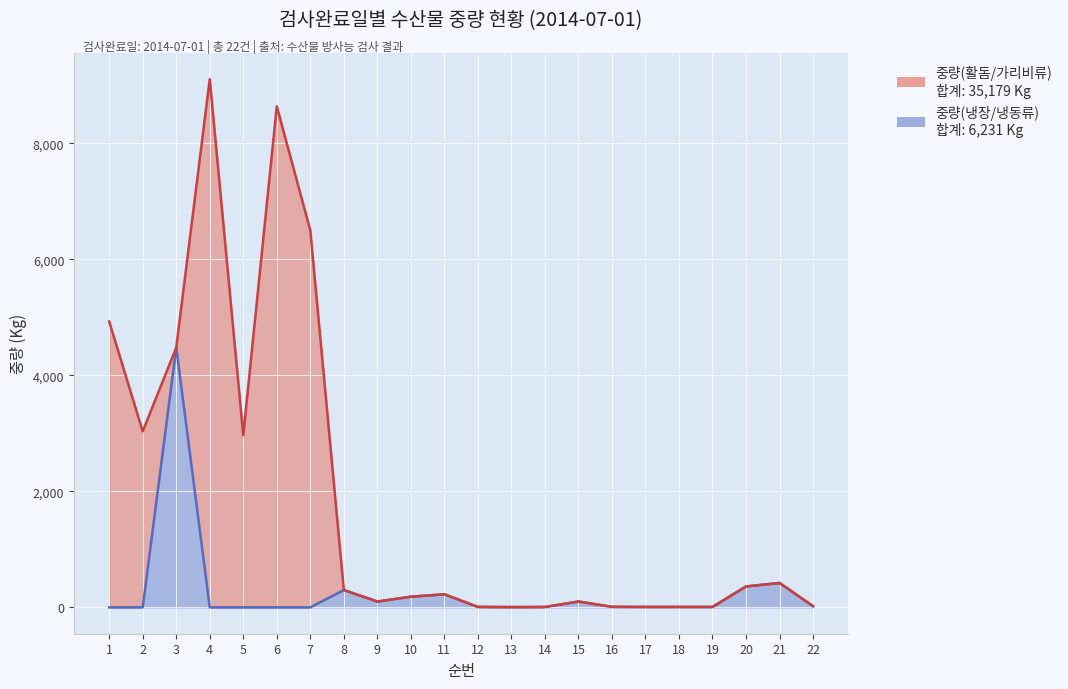

How many interior local valleys (lower than both neighbors) does the data have?

2